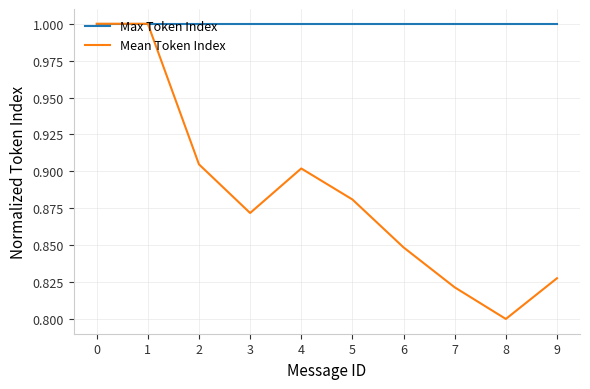

True or false: Mean Token Index has more than 2 points higher than both neighbors.

False